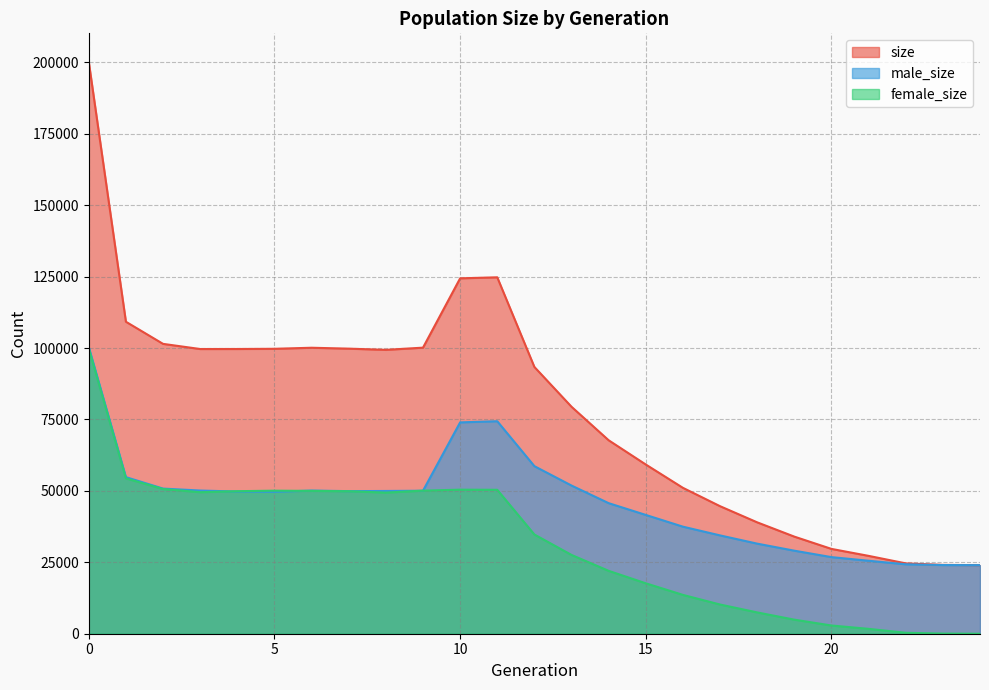

What is the total value across all series at 8?

198716